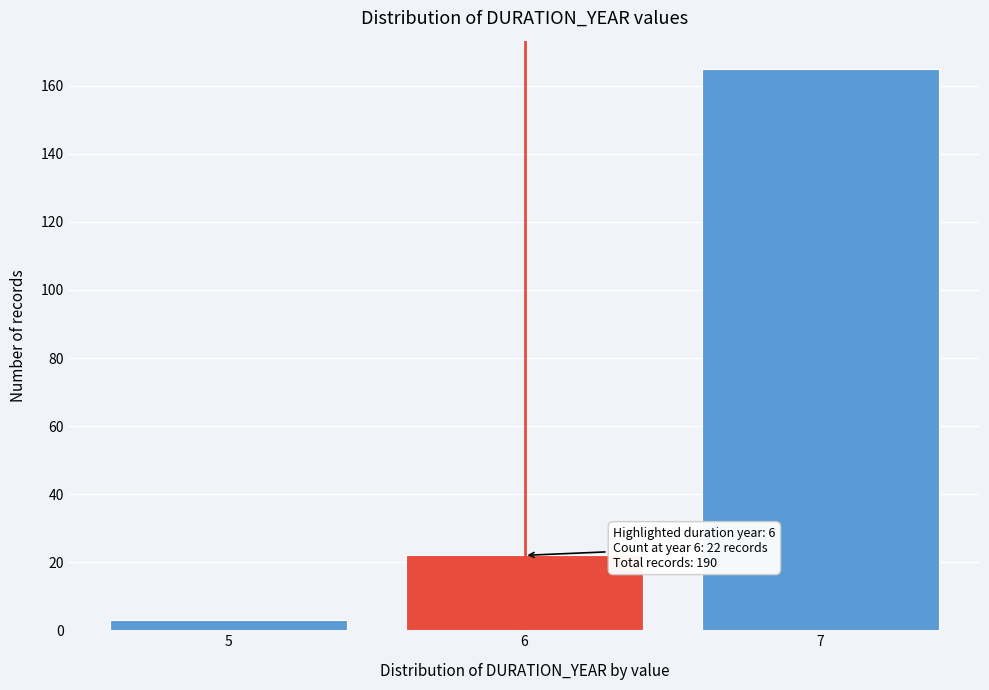

Reading left to right, extract all data points from this chart.

5=3	6=22	7=165